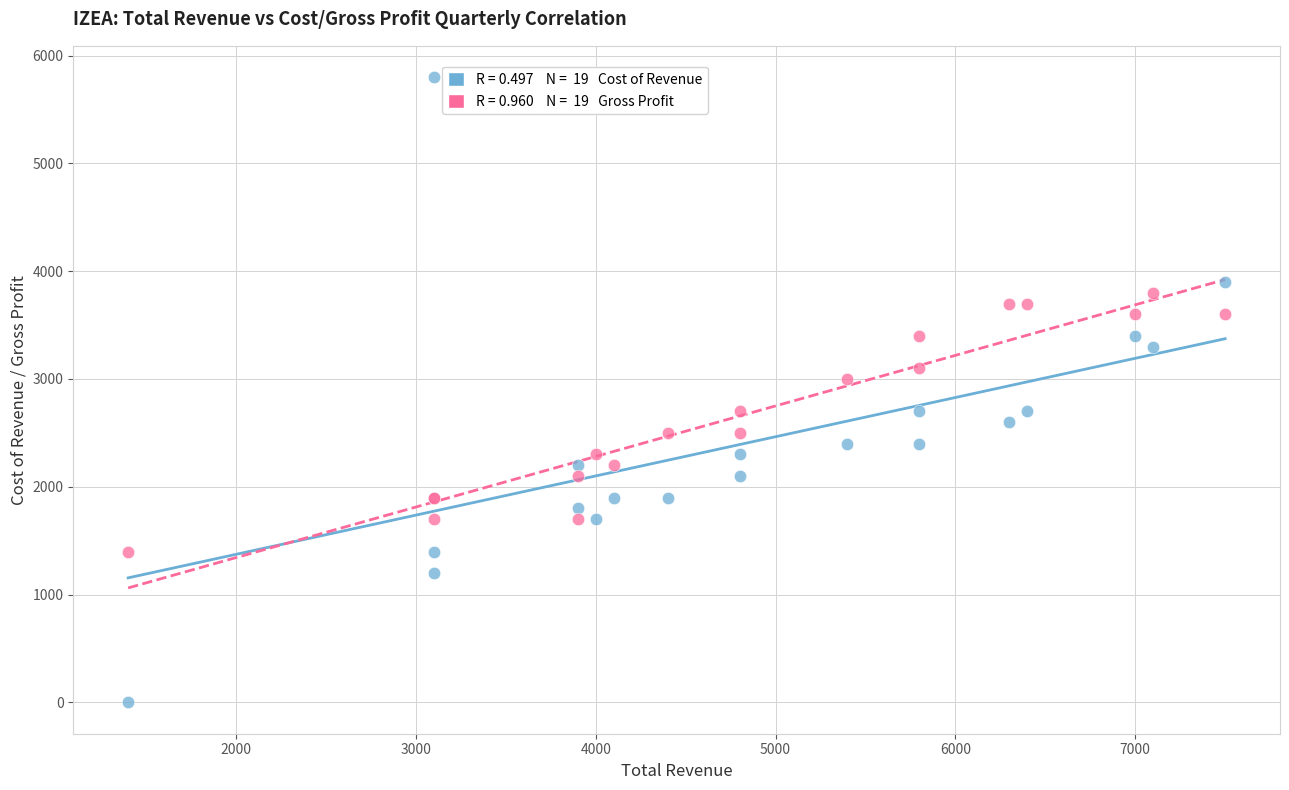

Across all series, what Y value is closest to 2900?

3000